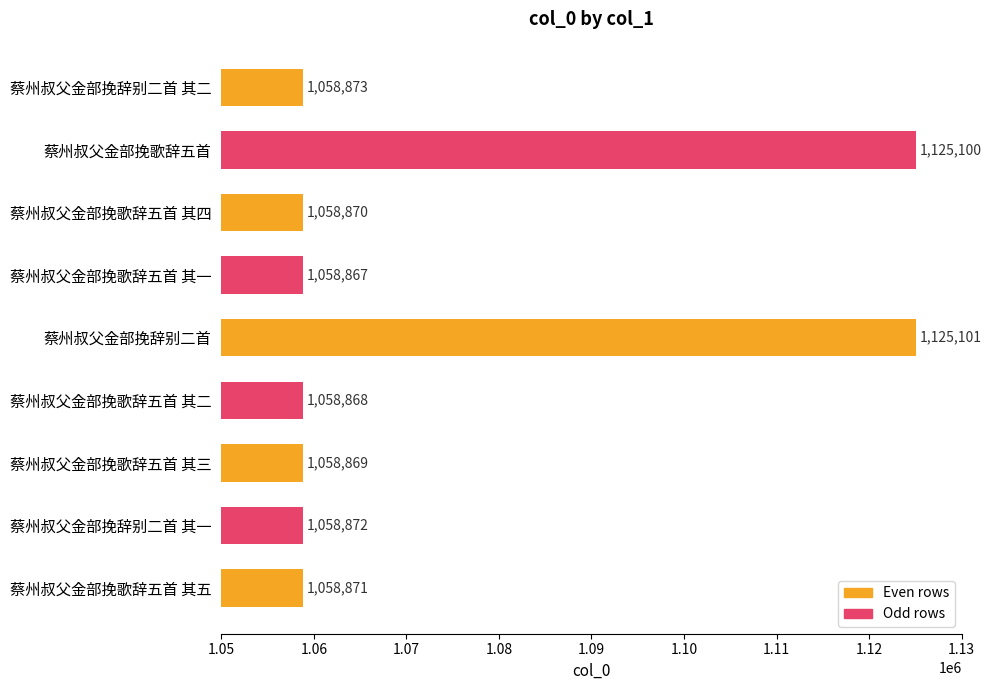

What is the difference between the second highest and minimum values?

66233